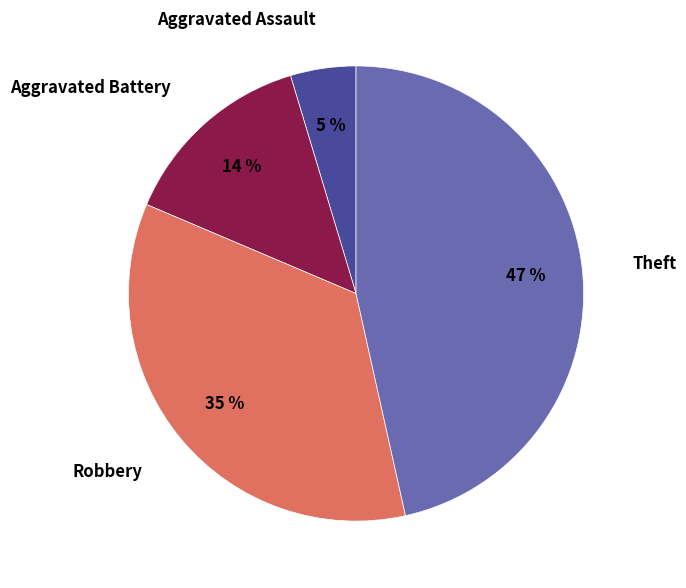

To the nearest percent, what is the difference between the largest and smallest slice percentages?

42%